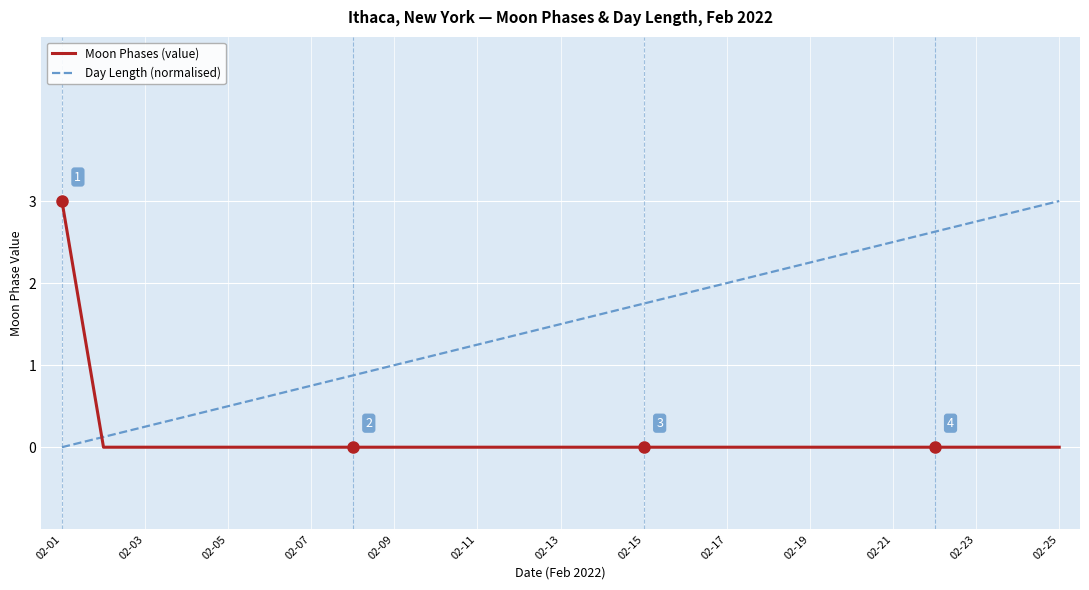

Is this an area chart (filled region under the line)?

No